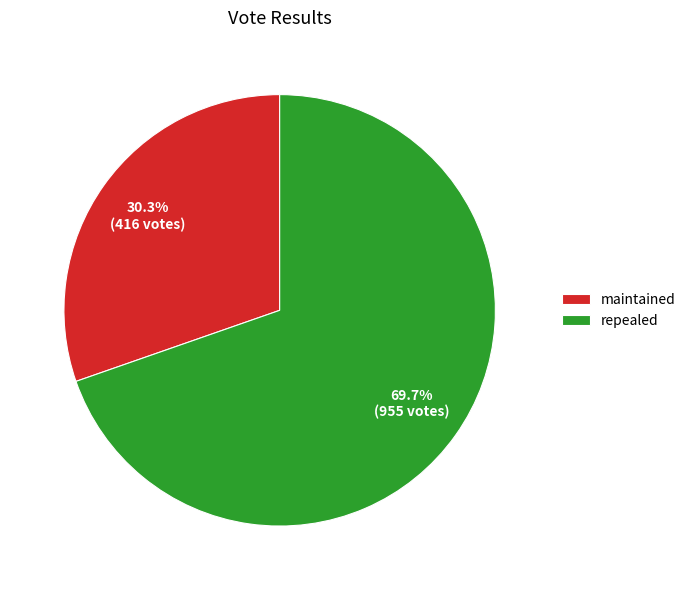

What is the majority slice?

repealed